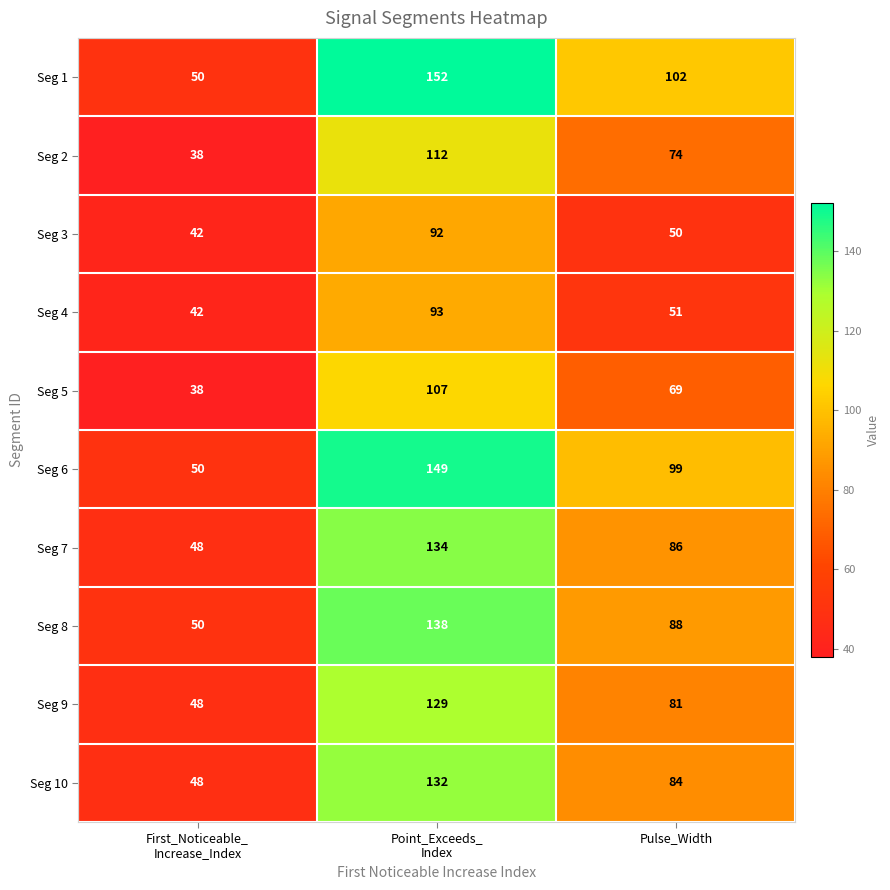

Reading right to left, transcribe all the data shown in this chart.

Seg 1: 102	152	50
Seg 2: 74	112	38
Seg 3: 50	92	42
Seg 4: 51	93	42
Seg 5: 69	107	38
Seg 6: 99	149	50
Seg 7: 86	134	48
Seg 8: 88	138	50
Seg 9: 81	129	48
Seg 10: 84	132	48